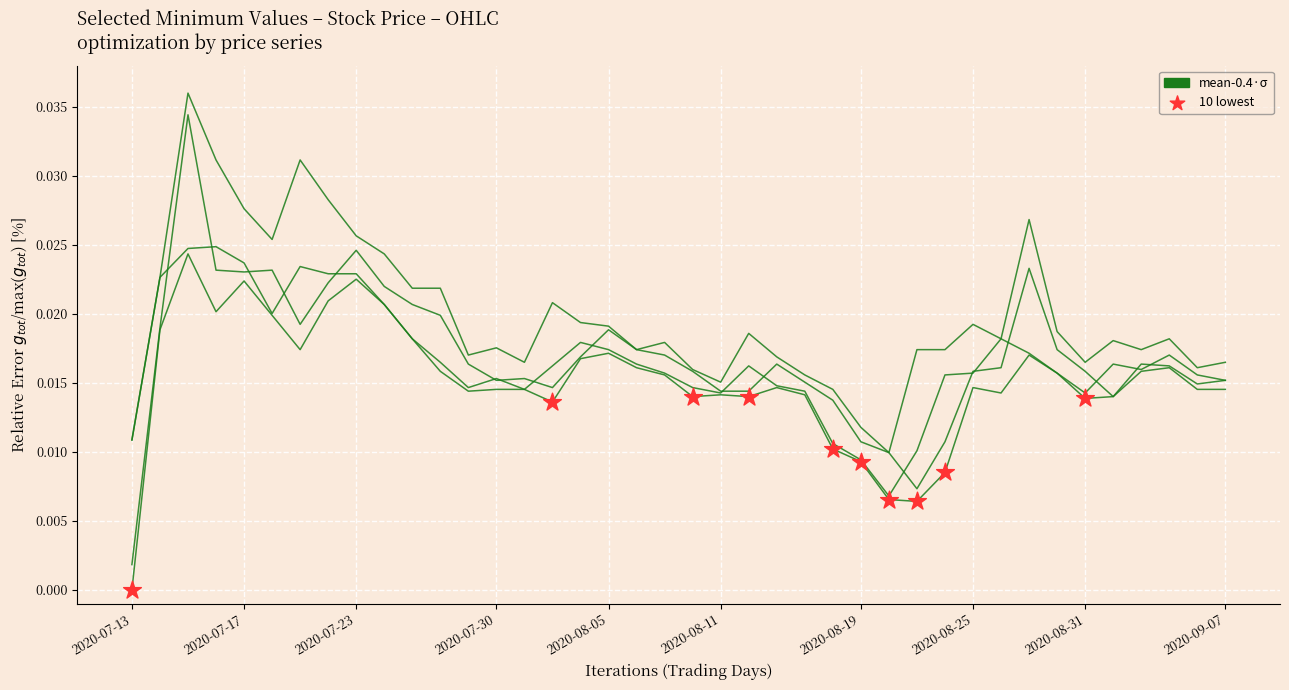

Does the chart have visible grid lines?

Yes